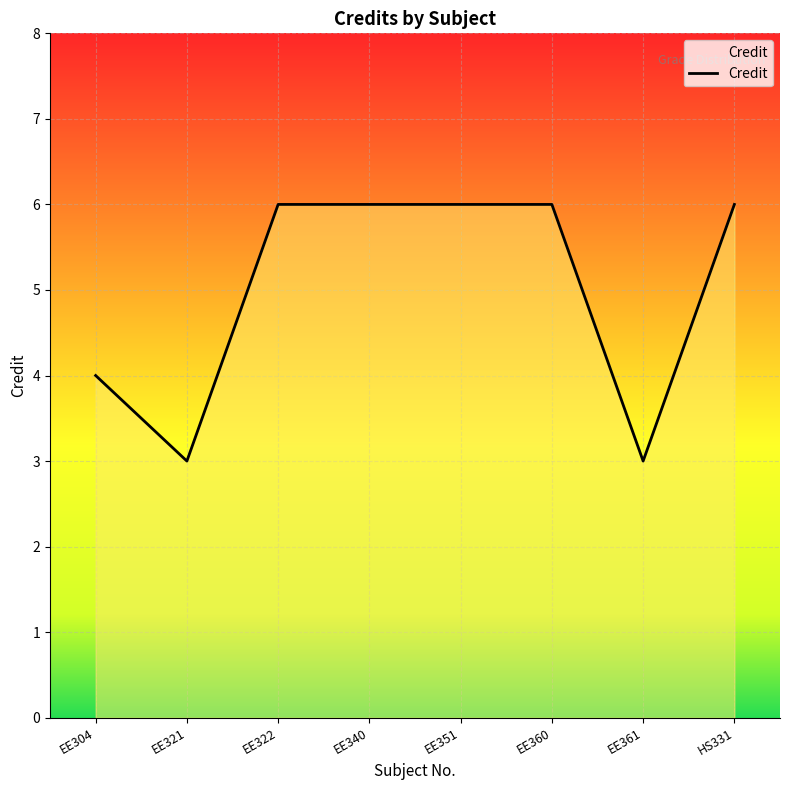

Reading right to left, list all the values displayed in this chart.

HS331=6	EE361=3	EE360=6	EE351=6	EE340=6	EE322=6	EE321=3	EE304=4